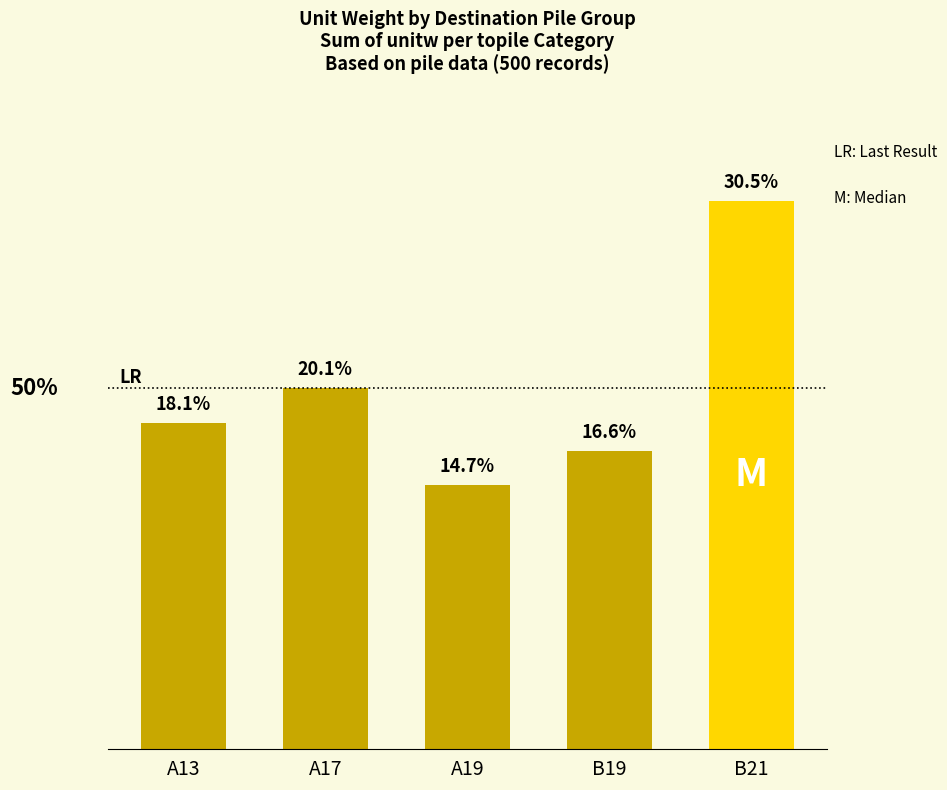

Rank the categories by value from highest to lowest.

B21, A17, A13, B19, A19